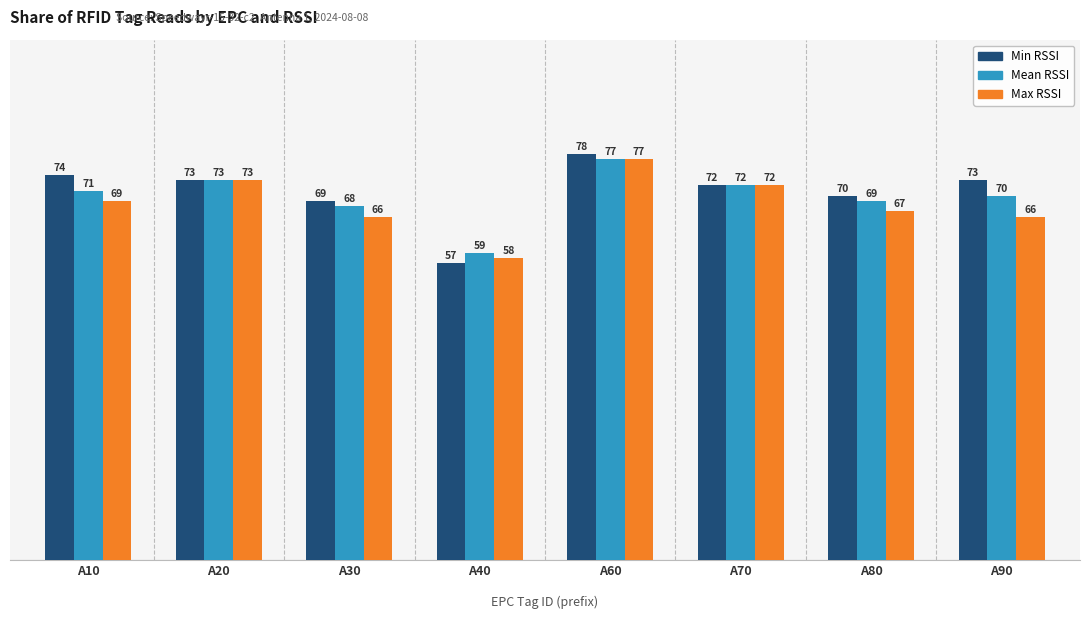

Reading right to left, transcribe all the data shown in this chart.

Min RSSI: A90=73	A80=70	A70=72	A60=78	A40=57	A30=69	A20=73	A10=74
Mean RSSI: A90=70	A80=69	A70=72	A60=77	A40=59	A30=68	A20=73	A10=71
Max RSSI: A90=66	A80=67	A70=72	A60=77	A40=58	A30=66	A20=73	A10=69